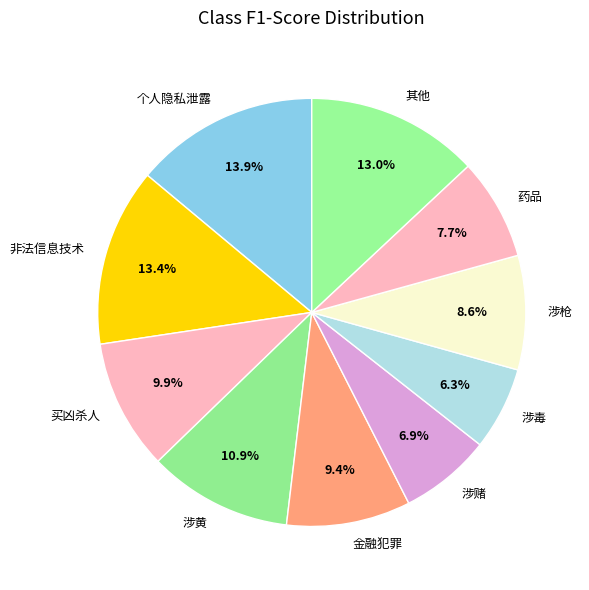

Is it true that 涉枪 is 1% of the pie?

False